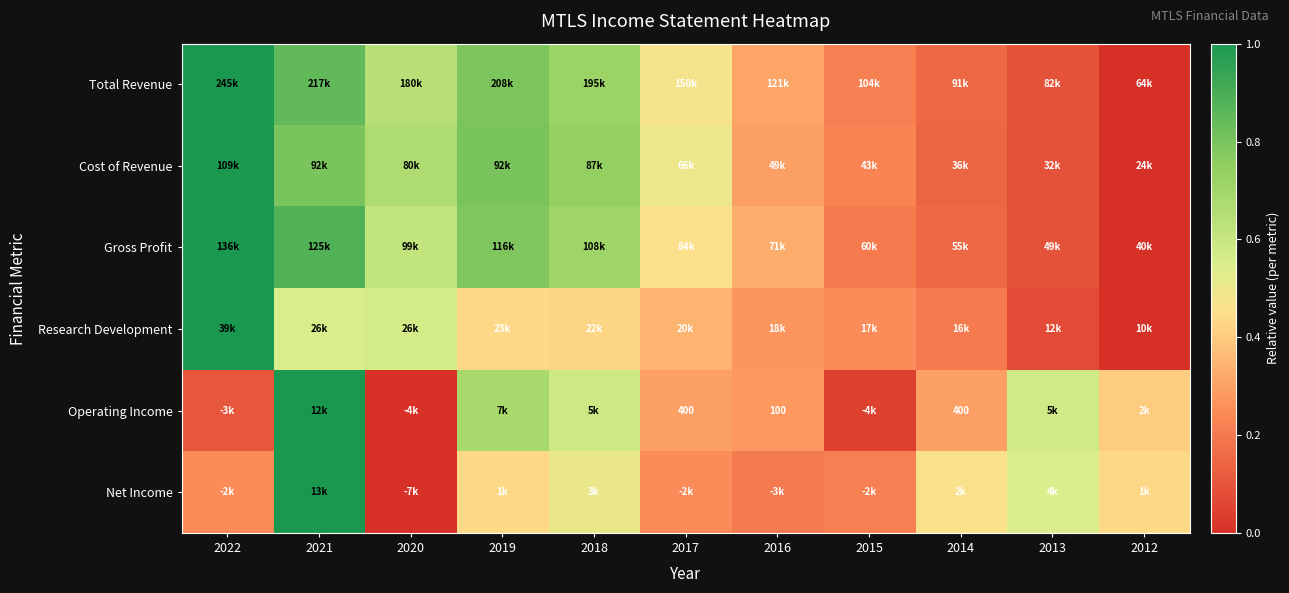

True or false: Operating Income has a value of 0.6 at 2018.

True